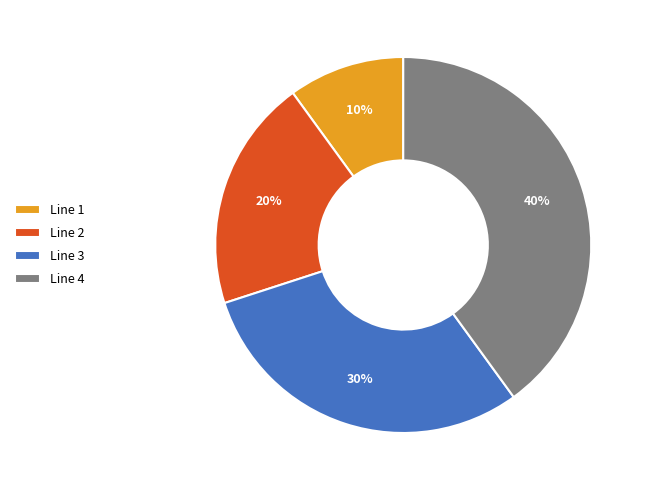

To the nearest percent, what is the difference between the Line 4 and Line 2 slice percentages?

20%